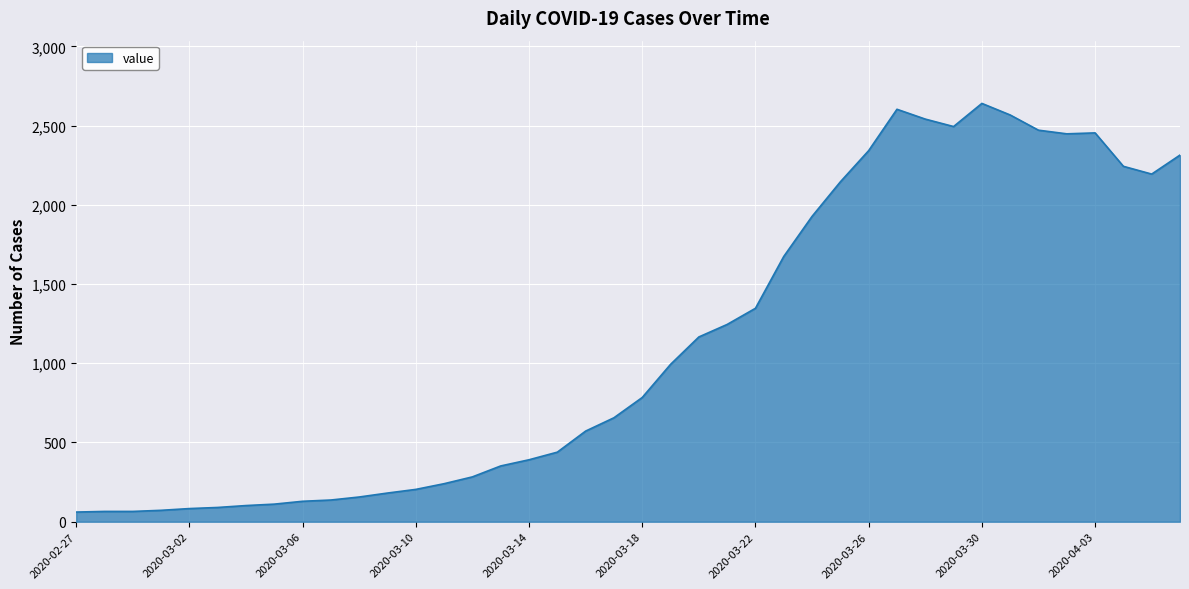

What is the difference between the maximum and minimum values?

2579